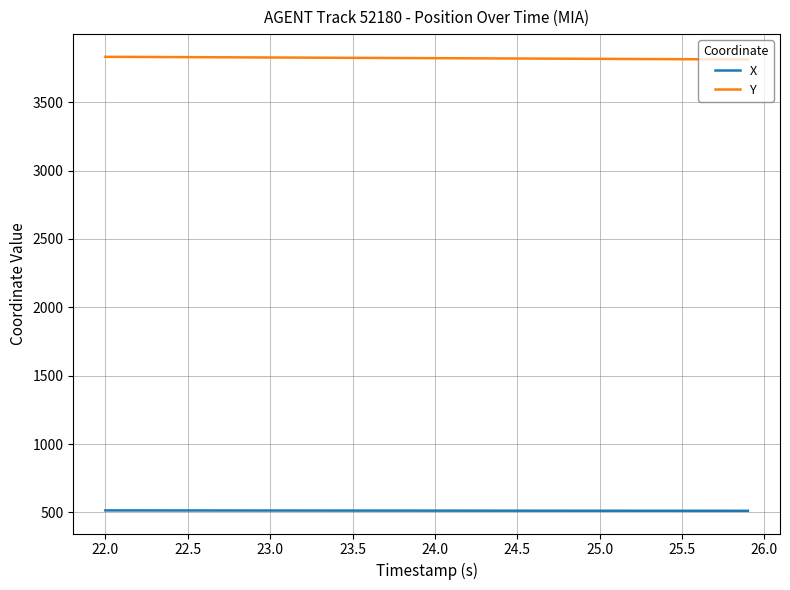

True or false: Y and X intersect in this chart.

False